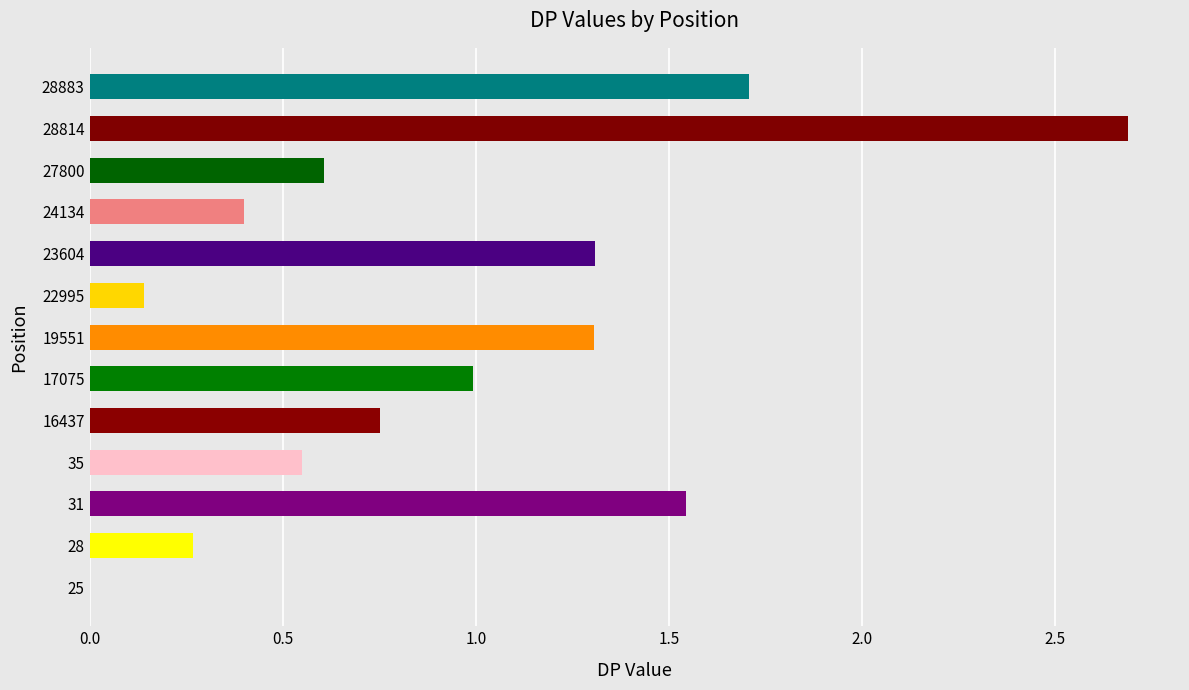

Read the value at 23604.

1.3